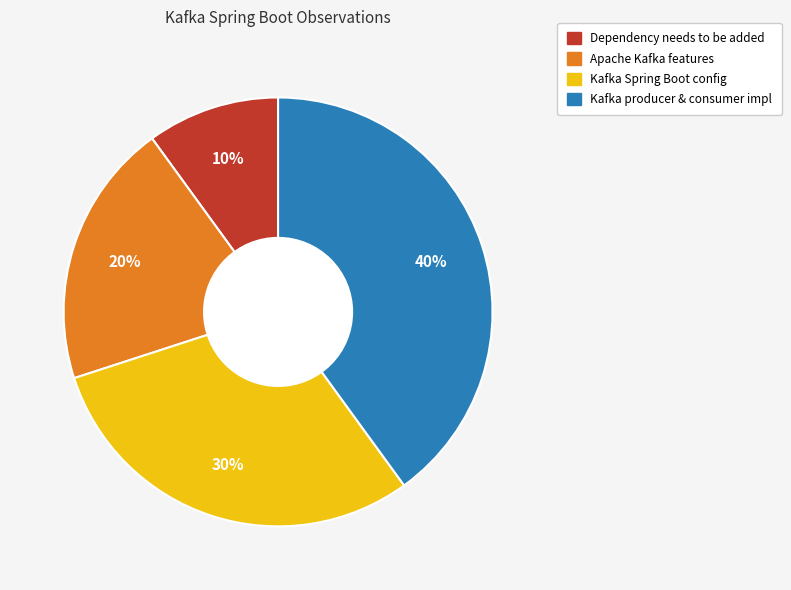

To the nearest percent, what is the average slice percentage?

25%